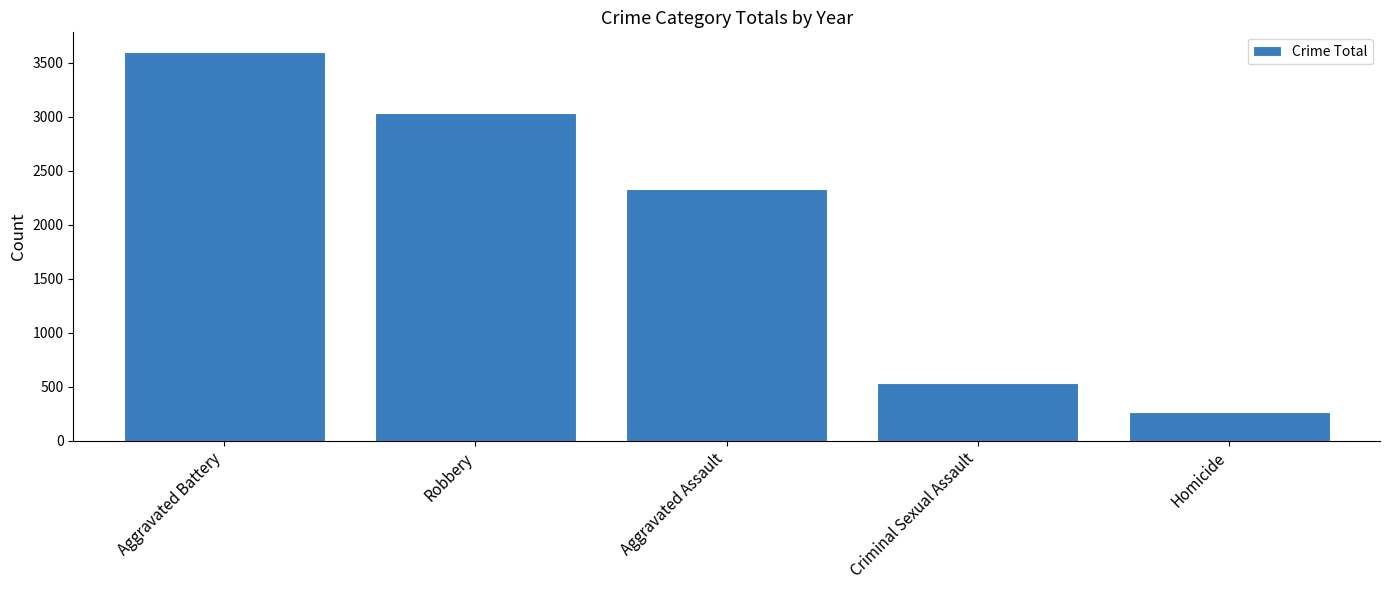

At which category does the chart reach its peak across all series?

Aggravated Battery